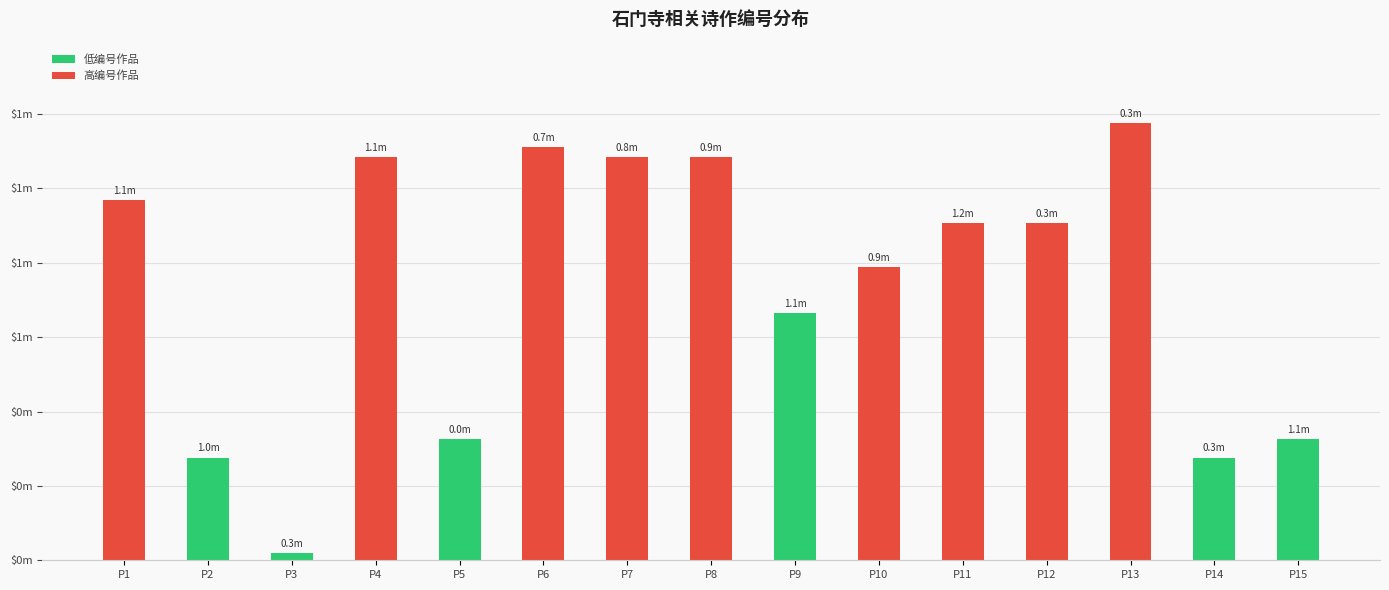

What is the difference between the maximum and minimum values?

1155460